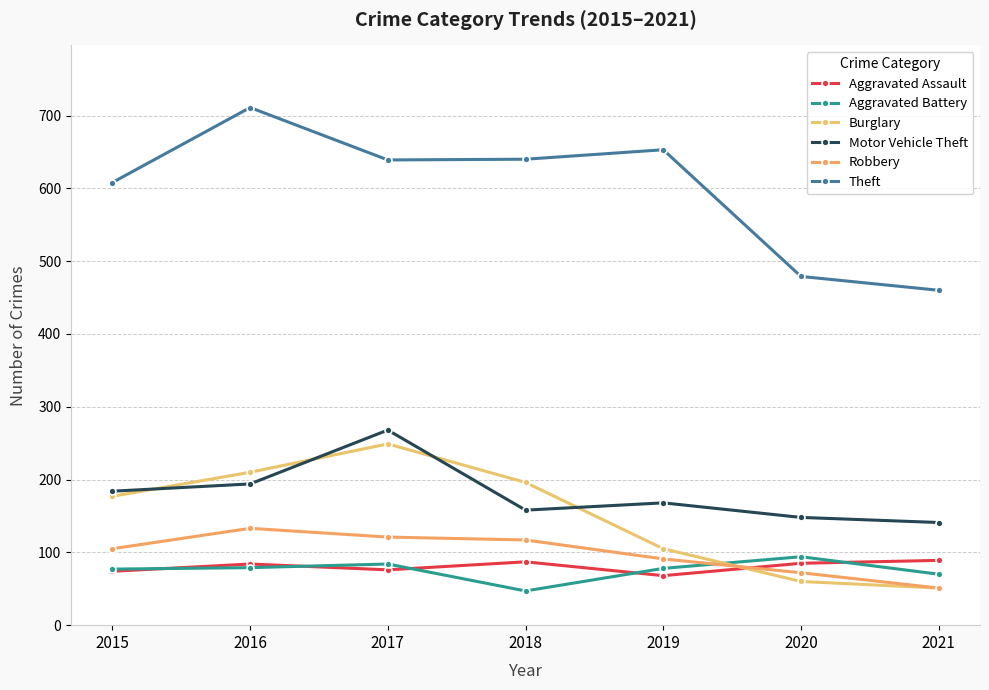

What is the total value across all series at 2017?

1437